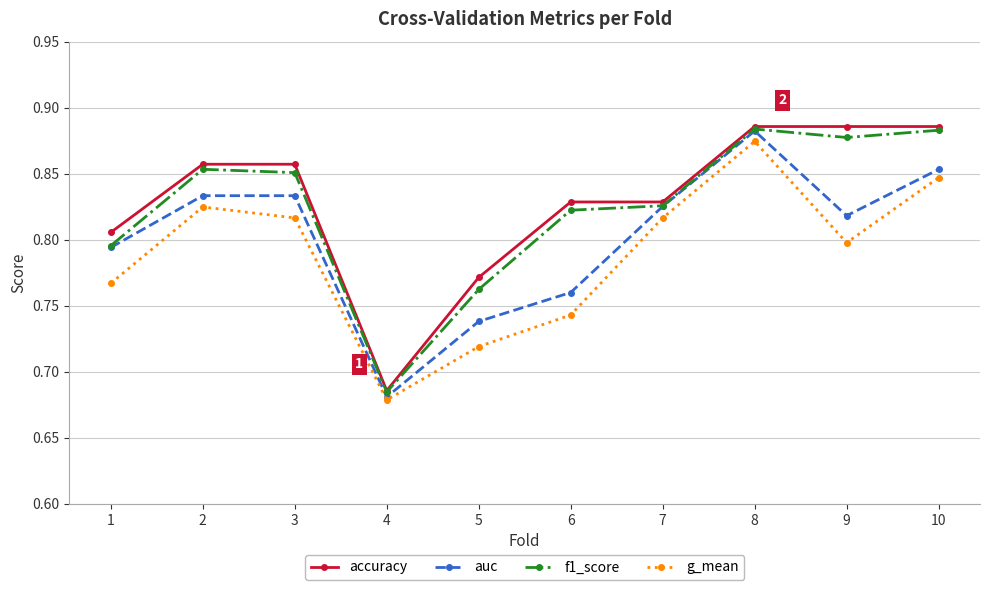

Does the chart have visible grid lines?

Yes